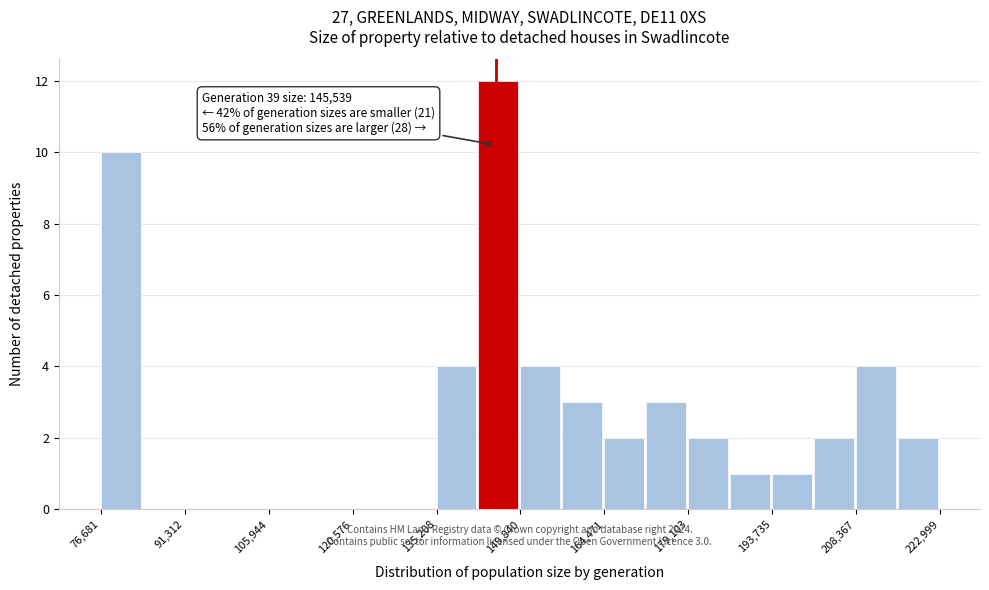

Around what value on the x-axis is the tallest bar? Give the approximate position of its centre, as read against the axis.

146000